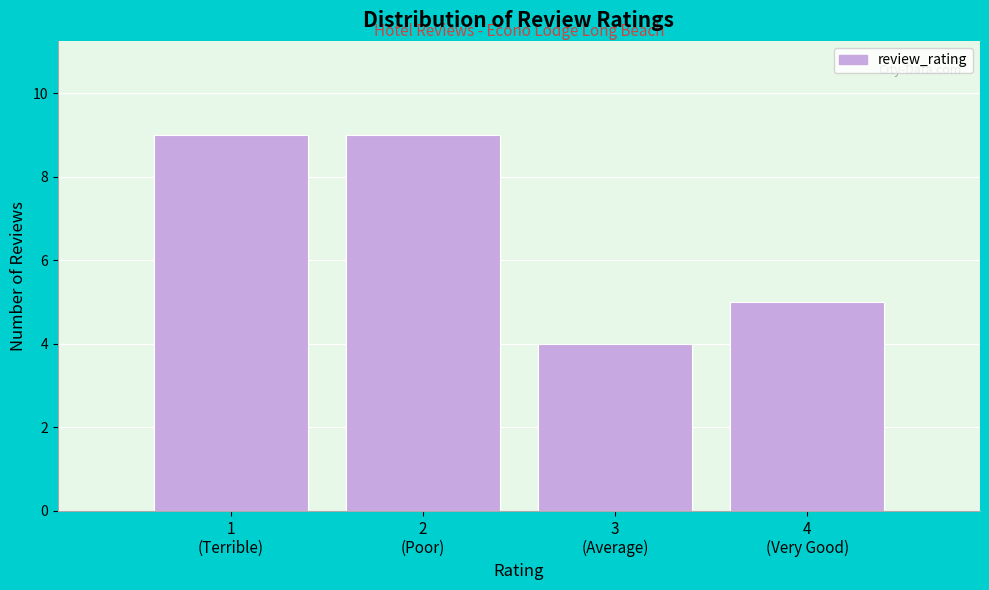

Reading left to right, list all the values displayed in this chart.

9	9	4	5